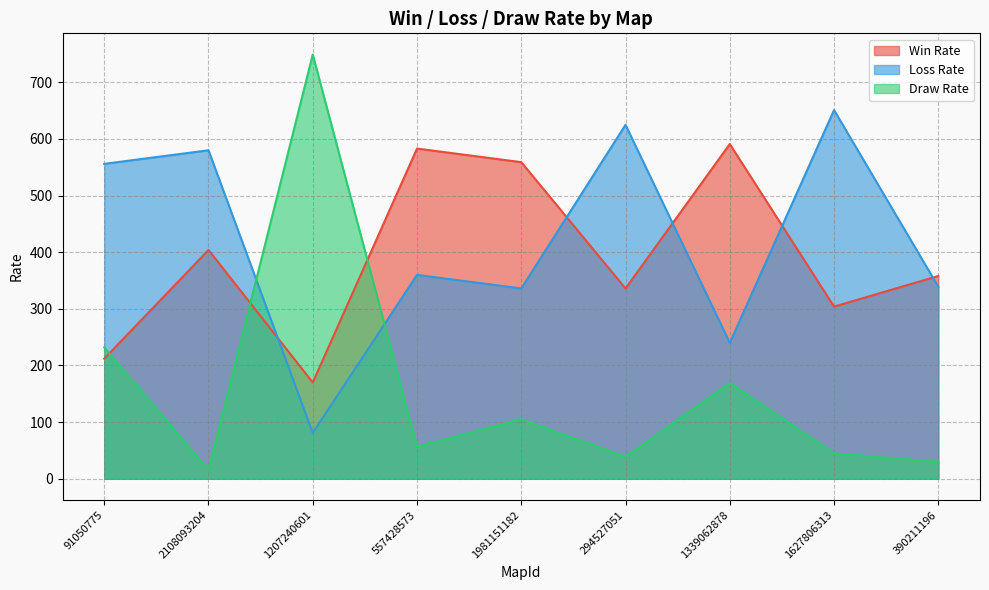

Reading right to left, list all the values displayed in this chart.

Win Rate: 358	304	591	336	559	583	170	404	212
Loss Rate: 339	651	240	625	336	360	81	580	556
Draw Rate: 30	45	169	39	105	57	749	16	232